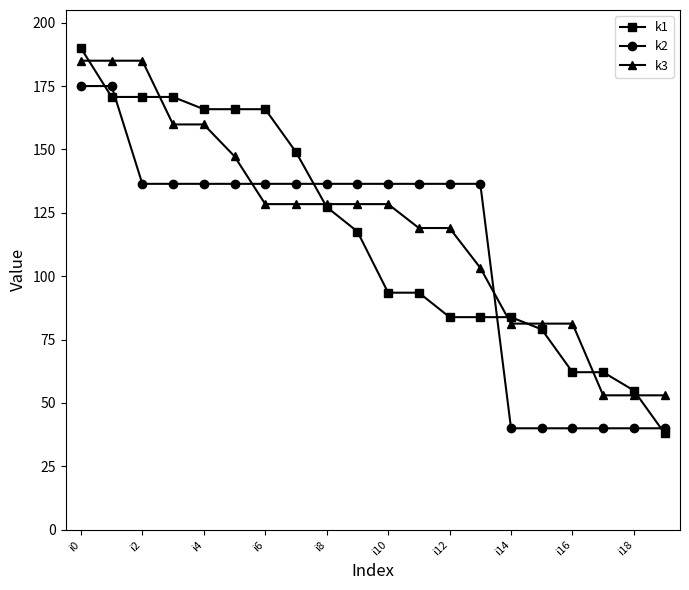

Which series has the widest spread of values?

k1